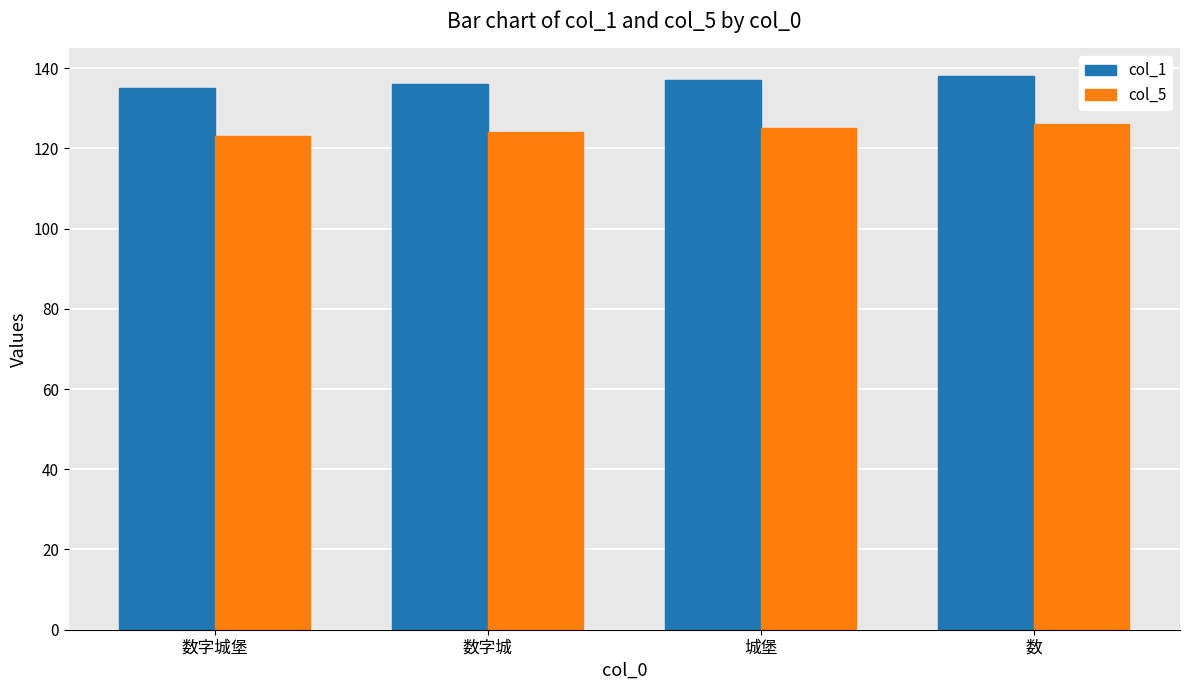

Which series has the largest total across all categories?

col_1